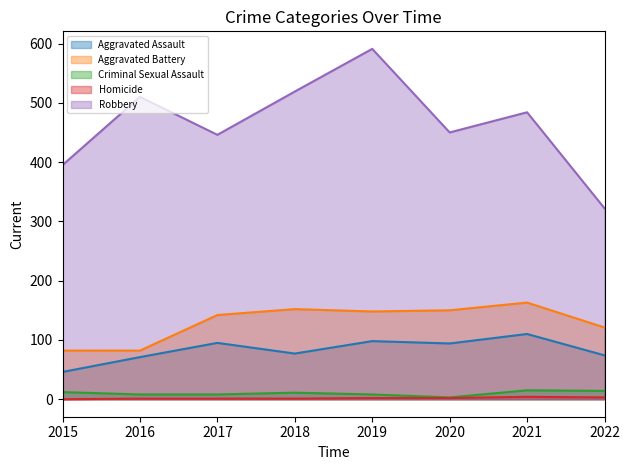

At which label is Robbery closest to 456?

2020